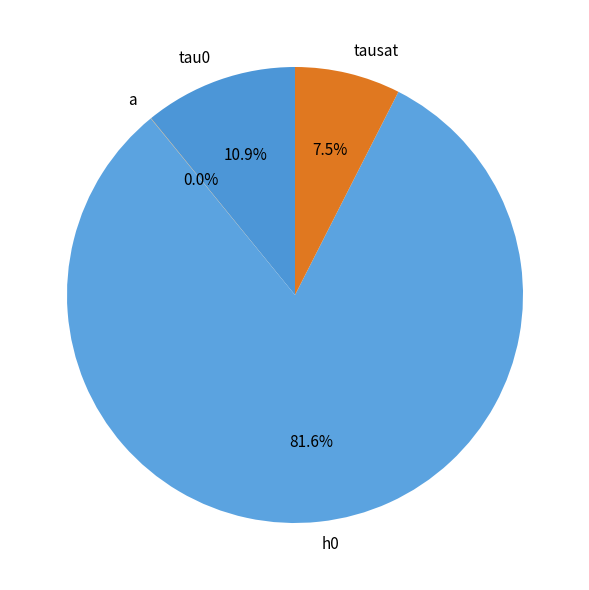

To the nearest percent, what is the difference between the largest and smallest slice percentages?

82%